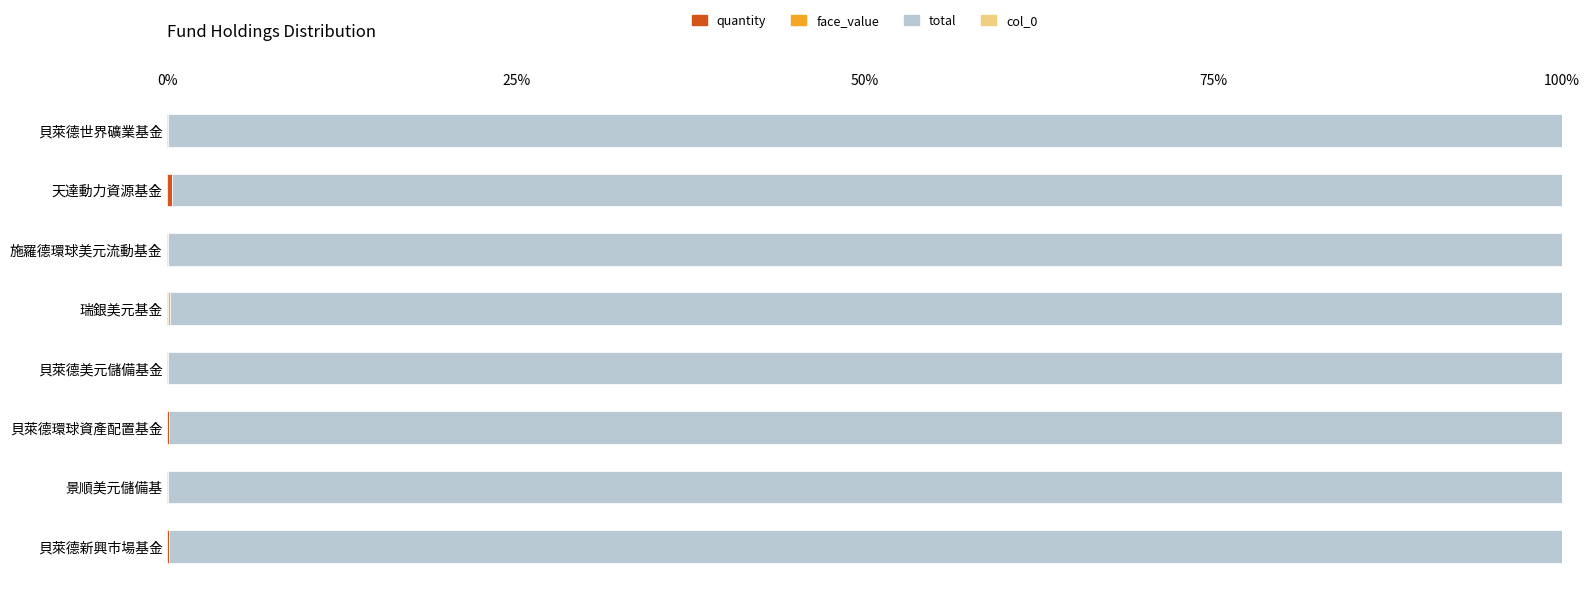

Which series has the largest range (max minus min)?

total